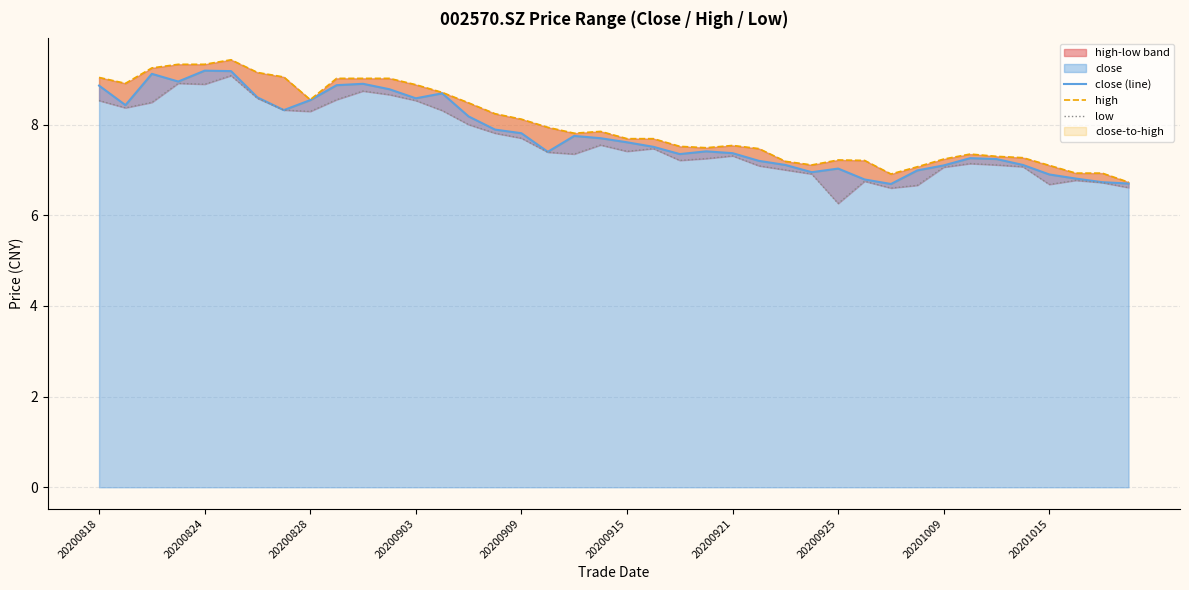

What is the maximum value for close?

9.2